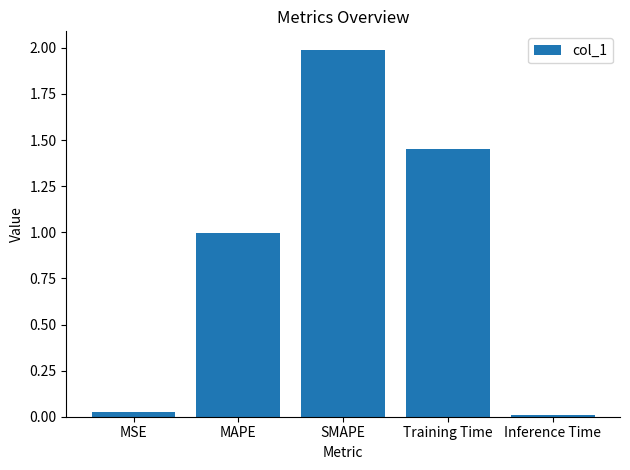

What is the label of the 4th bar from the left?

Training Time